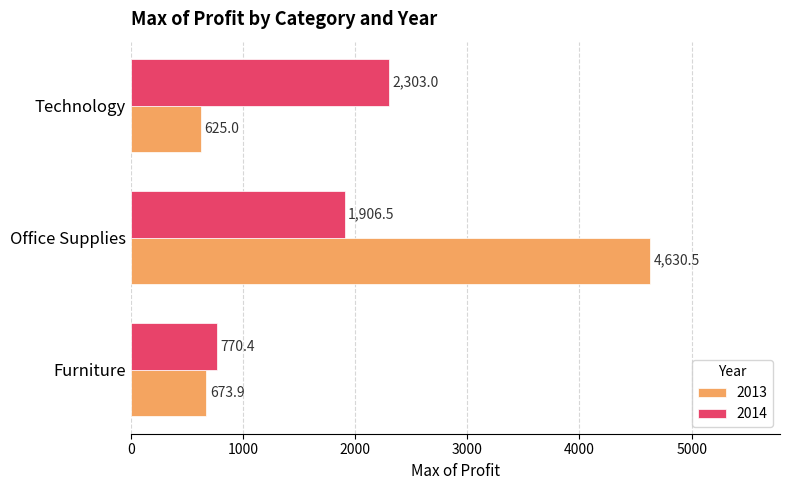

Which series has the largest range (max minus min)?

2013